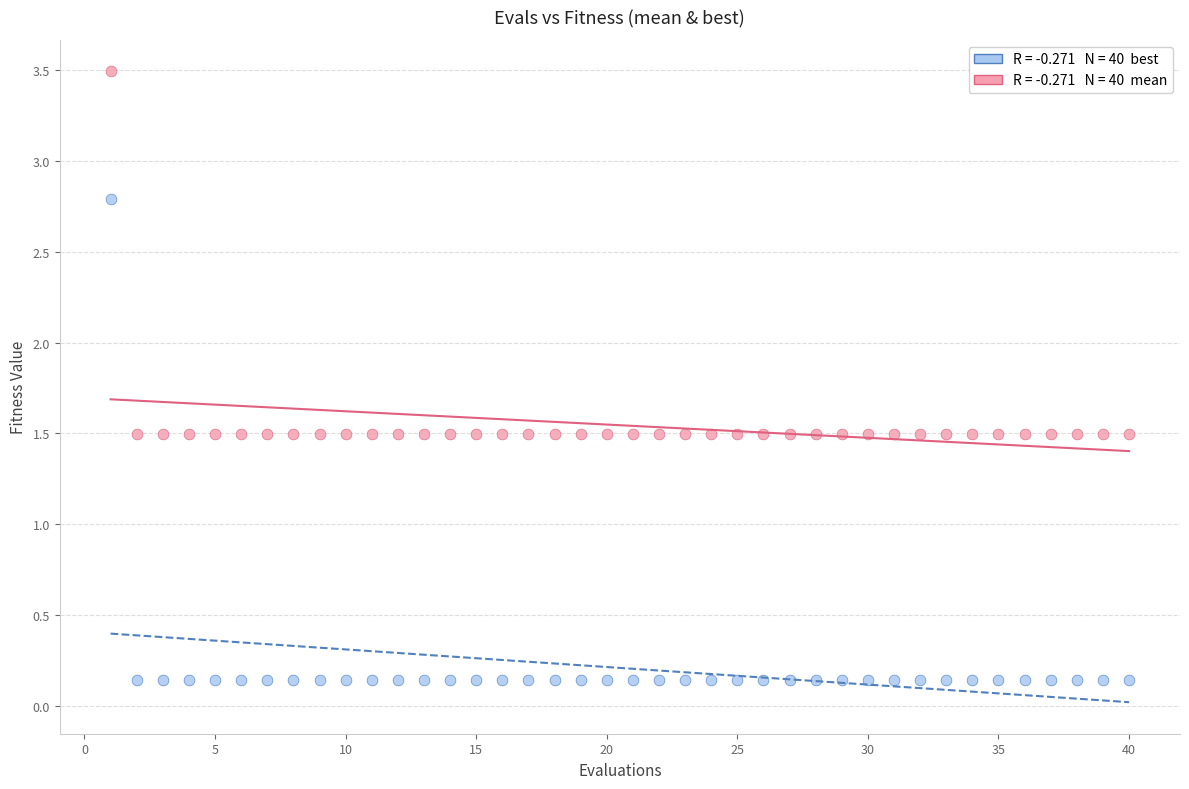

Across all data points, what is the range of X values (max minus min)?

39.0